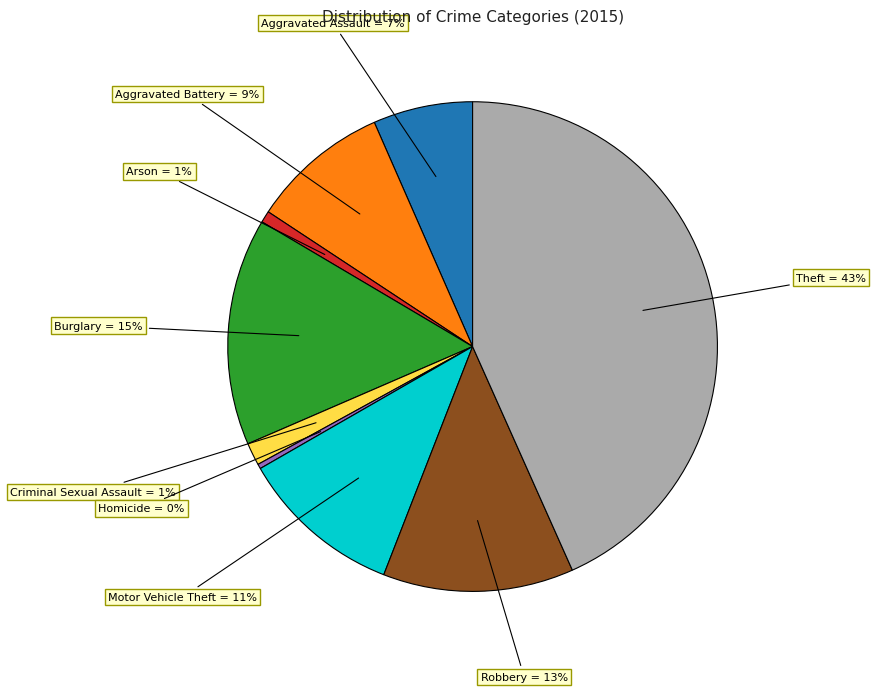

Is there any slice that represents more than half of the pie?

No